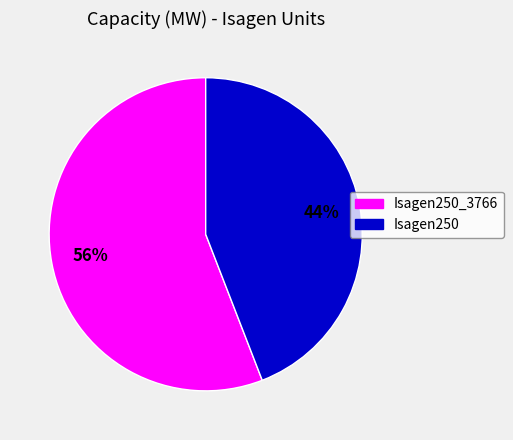

To the nearest percent, what is the difference between the Isagen250 and Isagen250_3766 slice percentages?

12%